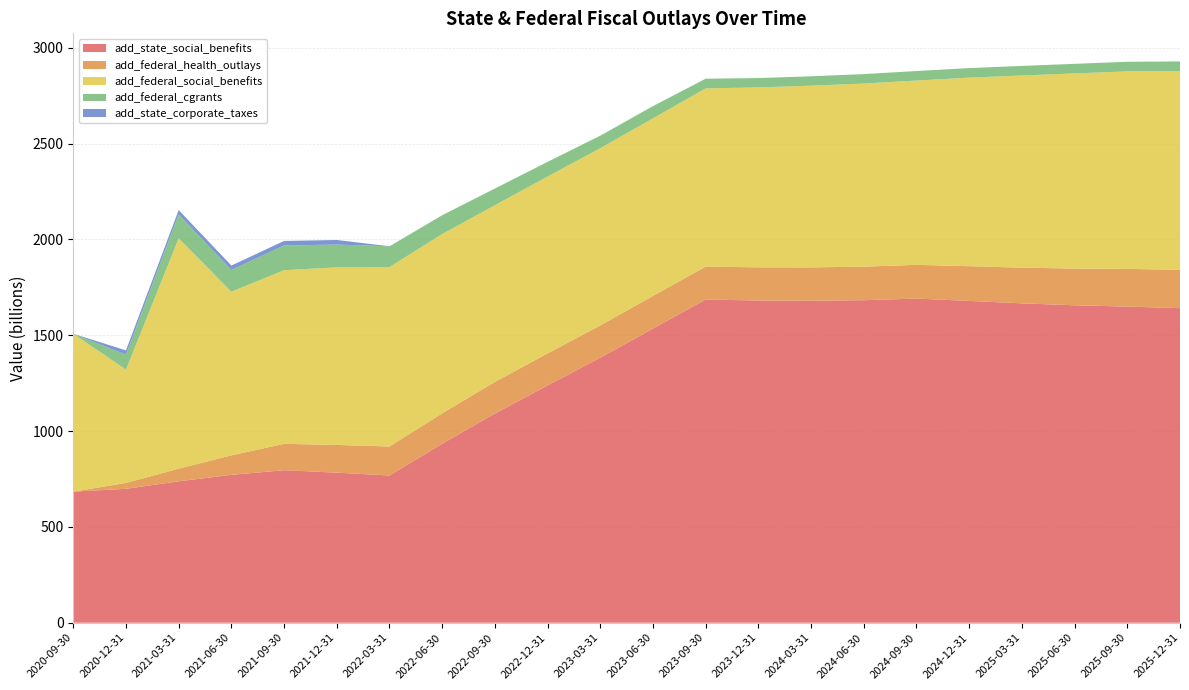

Reading left to right, what are all the values shown in this chart?

add_state_social_benefits: 683.9	698.7	737.7	771.6	795.9	783.1	768.2	934.1	1091.2	1238.2	1382.6	1534.8	1686.3	1681.1	1680.0	1682.8	1691.2	1679.1	1666.3	1656.3	1649.5	1641.2
add_federal_health_outlays: 0.0	30.7	66.0	101.6	137.5	144.4	151.4	158.3	165.3	167.0	168.7	170.3	172.0	173.0	174.0	175.0	176.0	181.1	186.3	191.4	196.6	200.1
add_federal_social_benefits: 823.8	591.1	1201.9	854.1	906.0	926.5	935.9	935.6	921.9	923.0	924.6	926.5	929.6	939.0	948.0	955.3	961.6	983.8	1002.5	1018.2	1030.5	1037.1
add_federal_cgrants: 0.0	78.0	124.7	113.0	128.9	119.1	108.6	98.1	87.0	76.5	65.4	63.8	50.6	48.7	49.0	49.4	49.7	49.8	50.0	50.1	50.2	50.3
add_state_corporate_taxes: 0.0	22.5	22.9	23.2	23.6	23.9	0.0	0.0	0.0	0.0	0.0	0.0	0.0	0.0	0.0	0.0	0.0	0.0	0.0	0.0	0.0	0.0